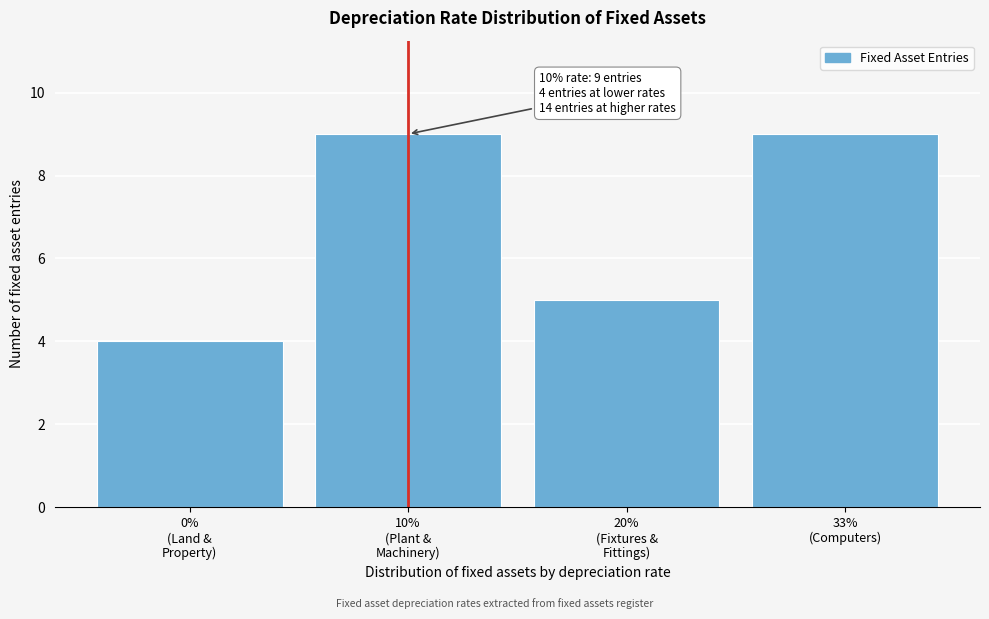

Reading left to right, transcribe all the data shown in this chart.

4	9	5	9